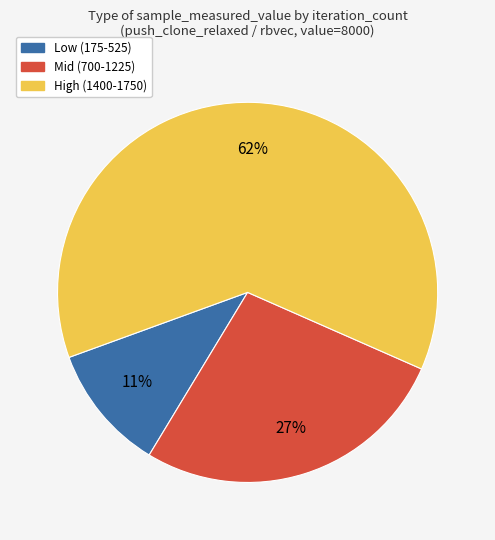

Does any single category account for the majority?

Yes